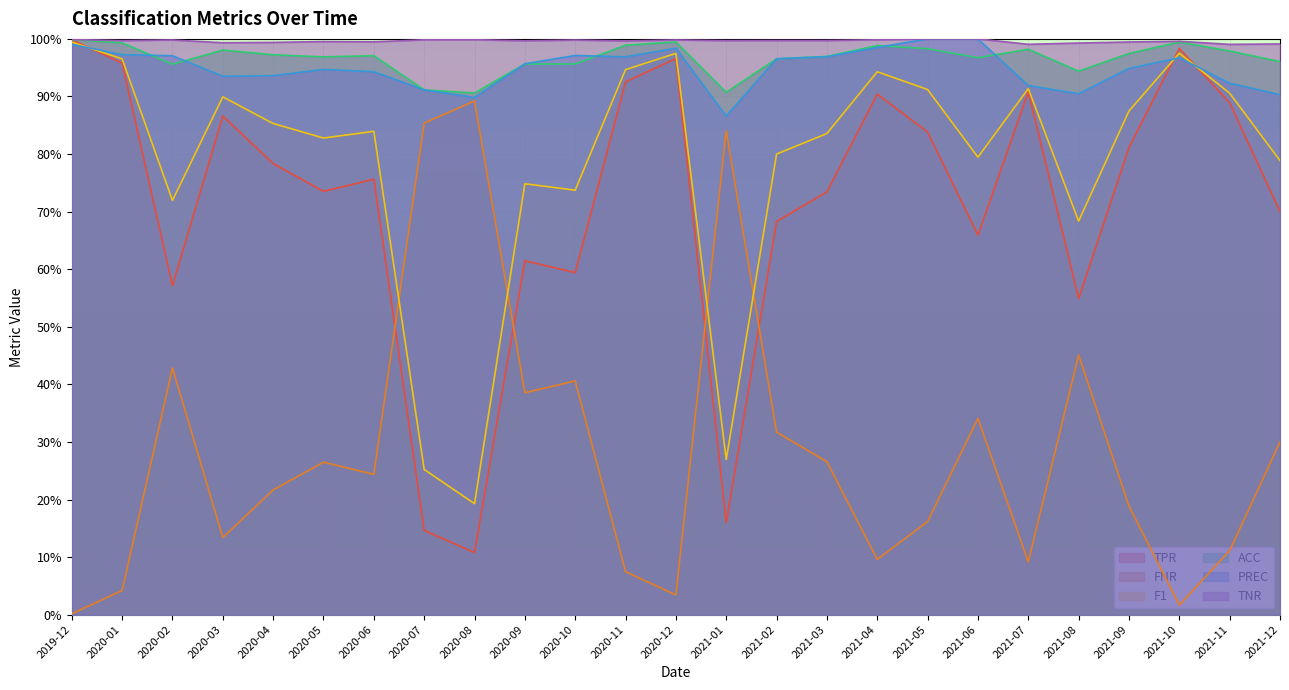

Rank the series at 2020-07 from lowest to highest value.

TPR, F1, FNR, PREC, ACC, TNR